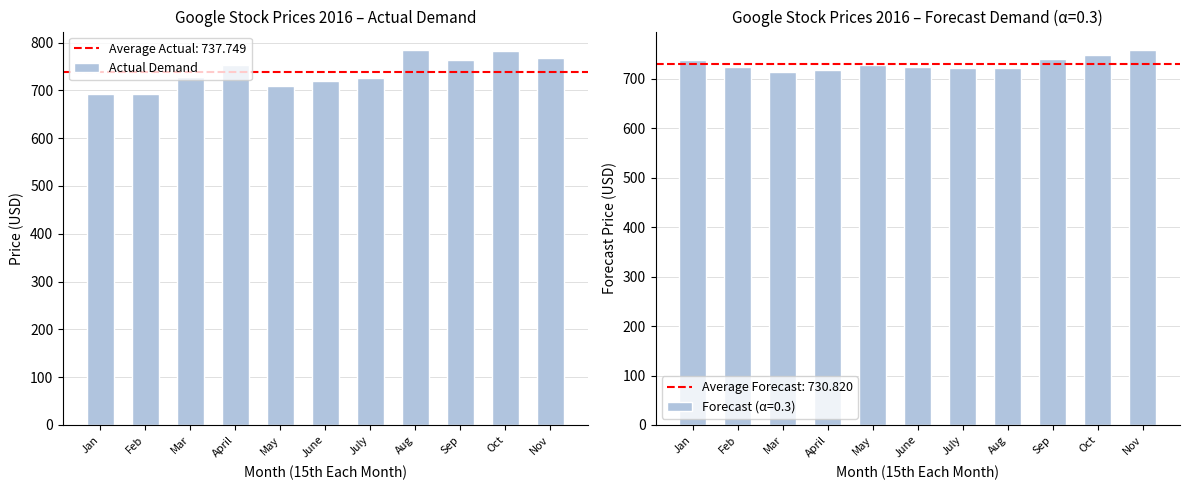

At which label is the value closest to 738?

Mar